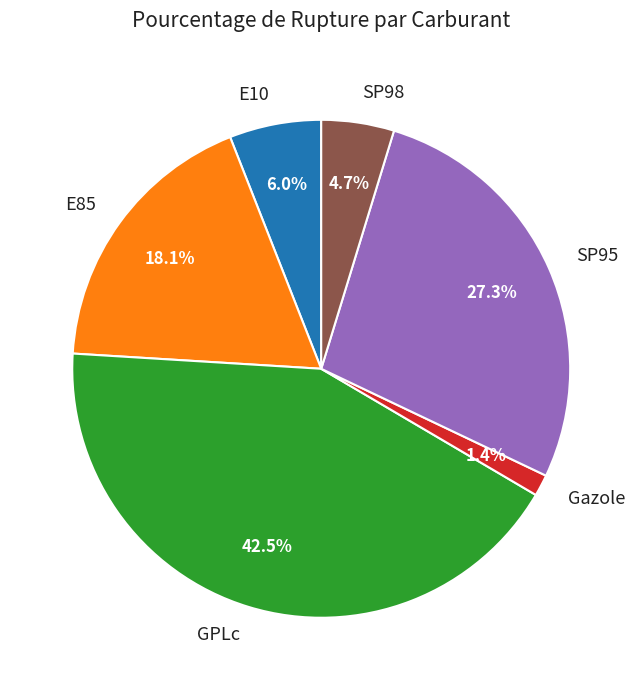

Is it true that E85 is 18% of the pie?

True